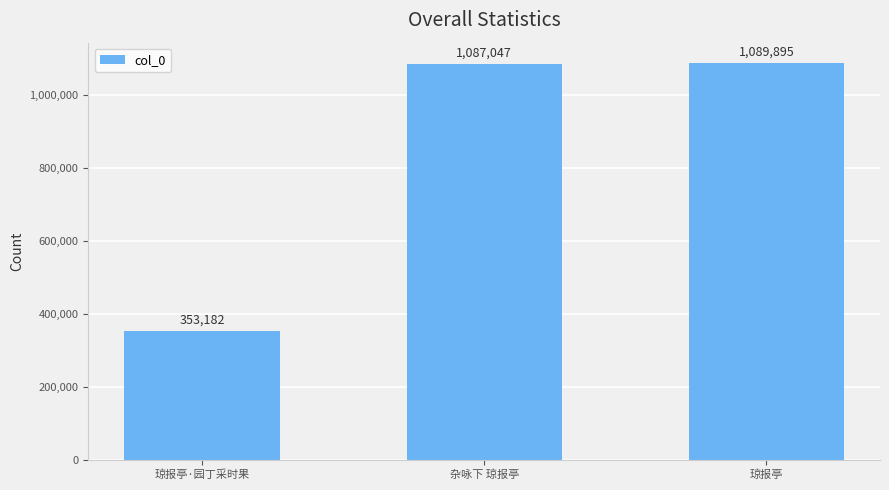

What is the difference between the values at 琼报亭·园丁采时果 and 琼报亭?

736713